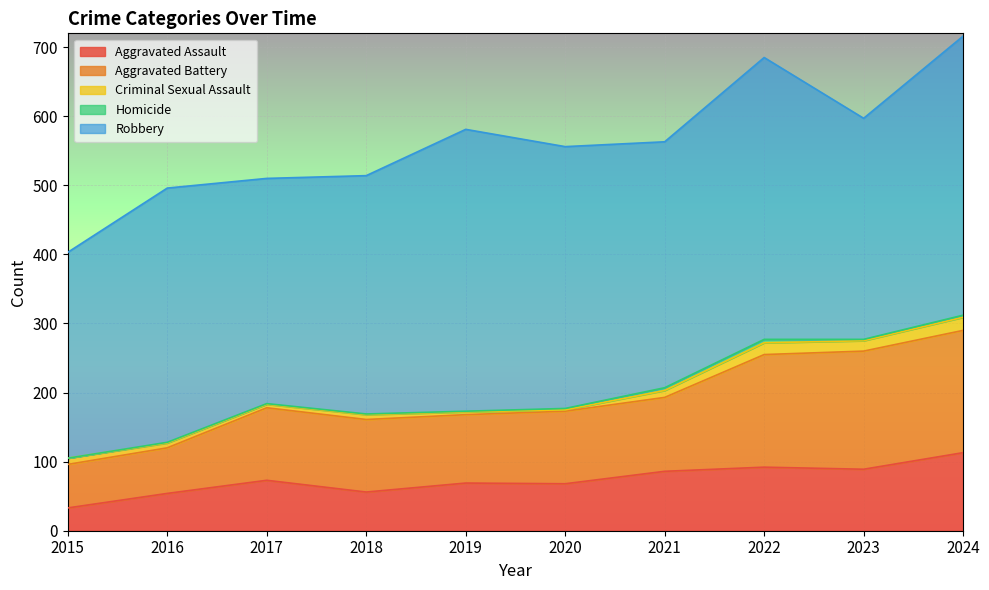

How many categories are shown in the chart?

10